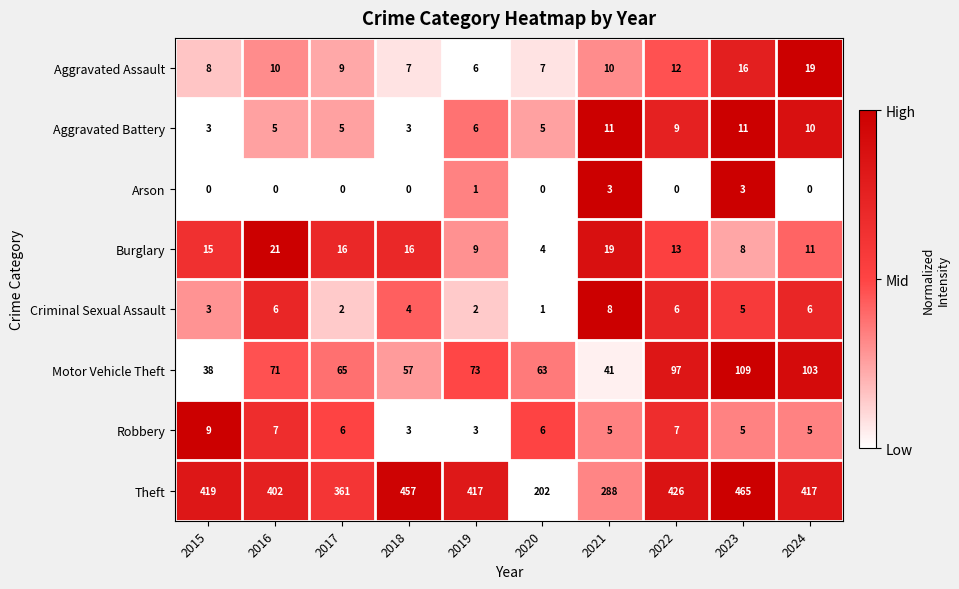

At 2022, list the series in order from smallest to largest.

Arson, Criminal Sexual Assault, Robbery, Aggravated Battery, Aggravated Assault, Burglary, Motor Vehicle Theft, Theft